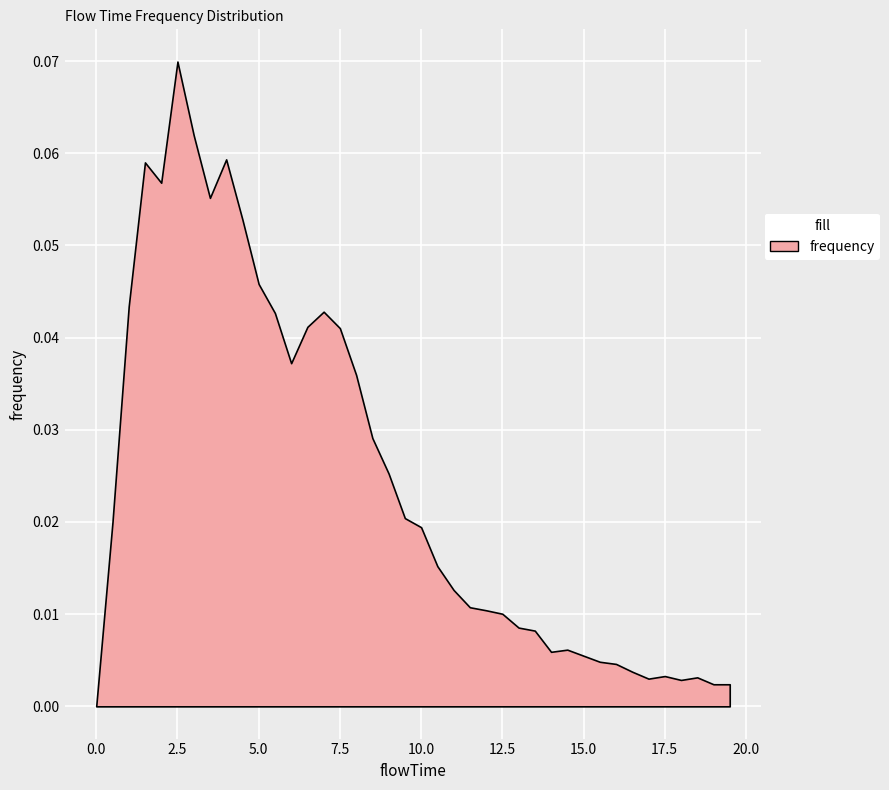

Between 19.5 and 14.0, which is larger?

14.0